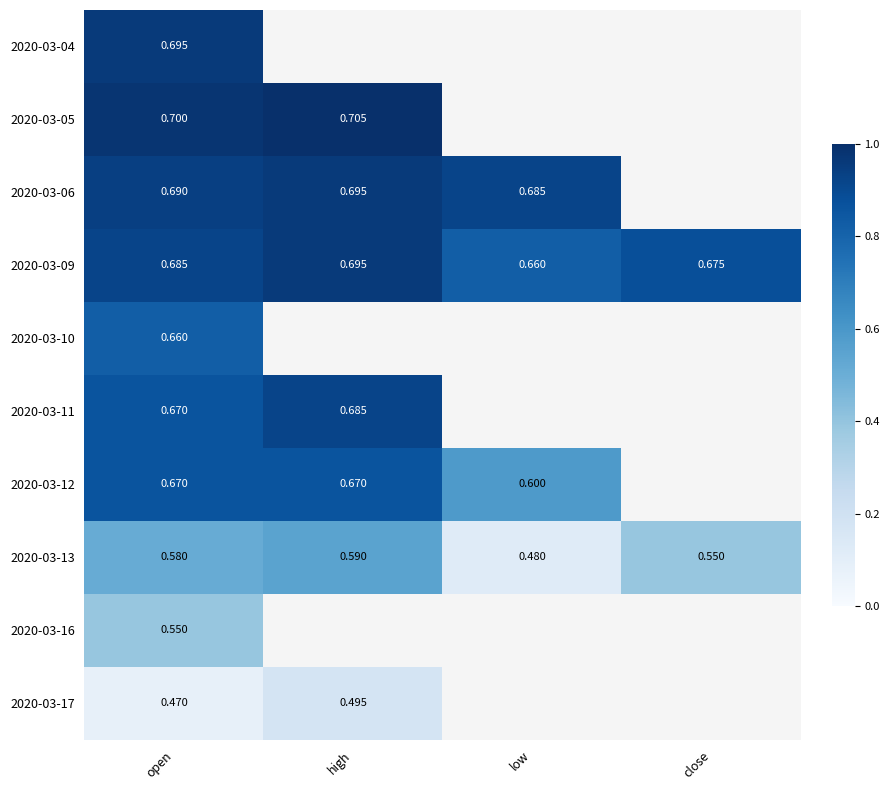

Is it true that 2020-03-09 equals 0.4 at open?

False